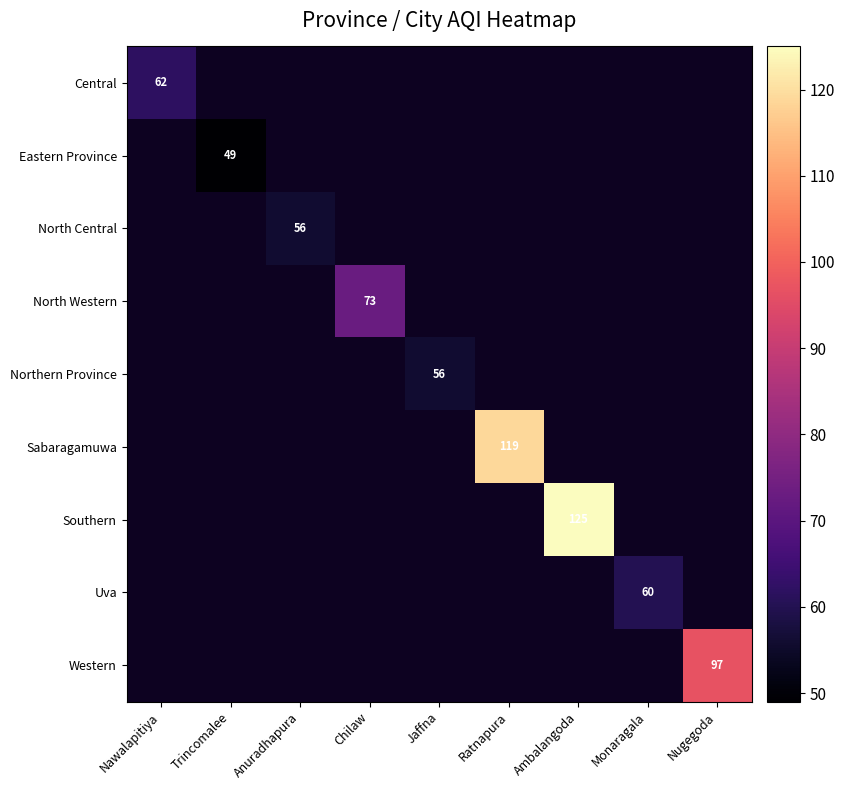

The value of Uva at Monaragala is 60. True or false?

True